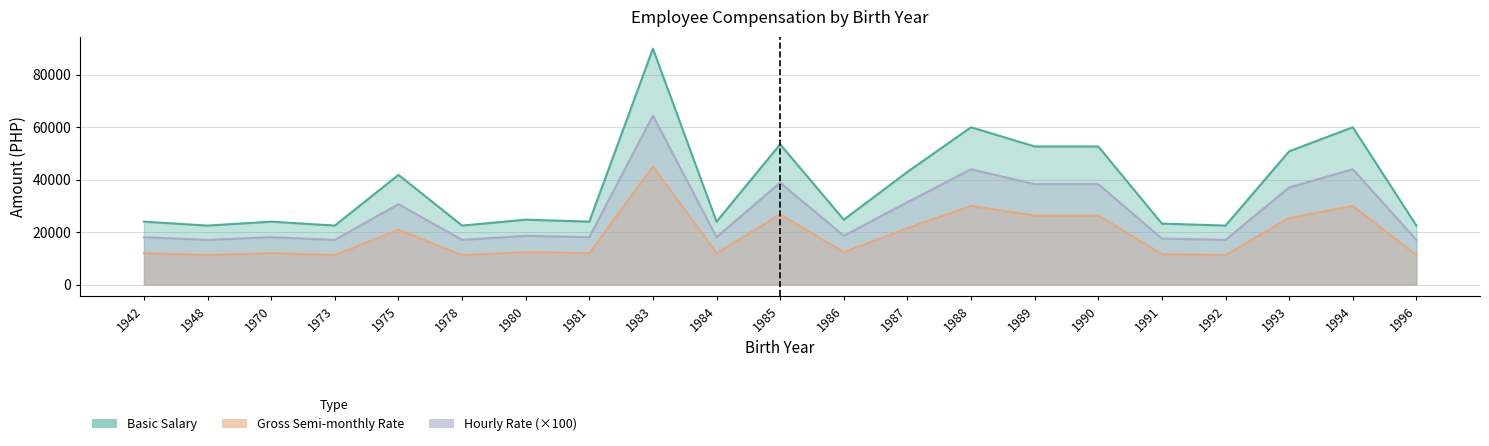

True or false: Hourly Rate and Basic Salary cross at least once.

False